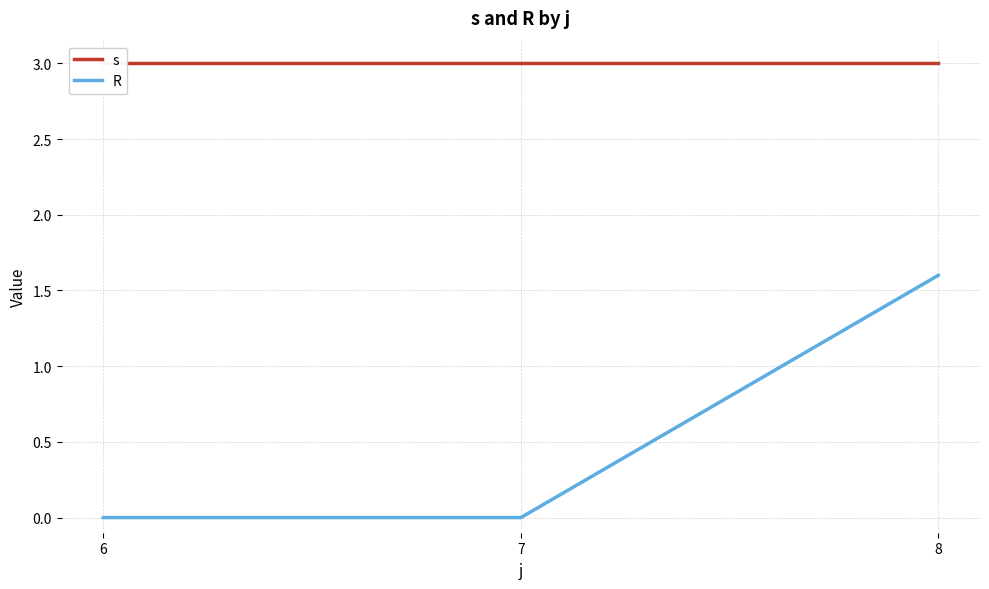

List the labels in order of R value, largest first.

8, 6, 7